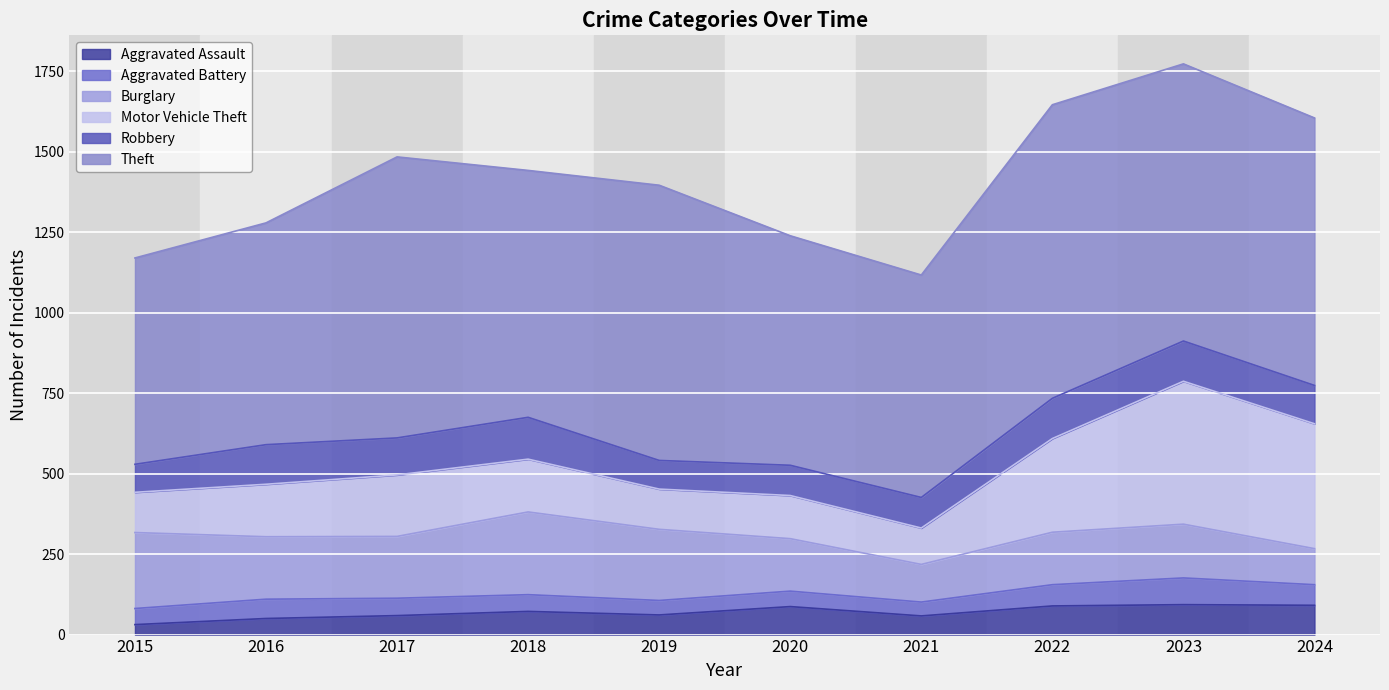

What is the value of the Aggravated Battery point at the 5th from the left?

45